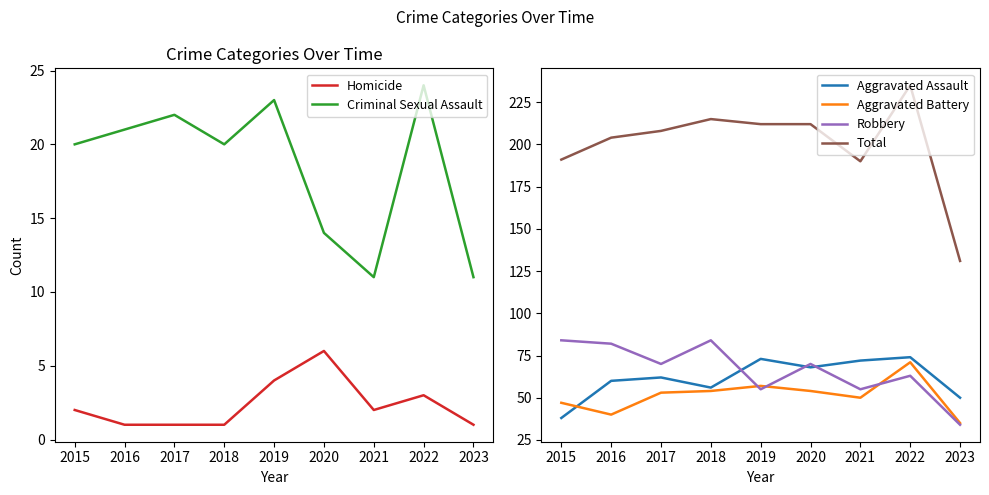

True or false: Total and Criminal Sexual Assault intersect in this chart.

False